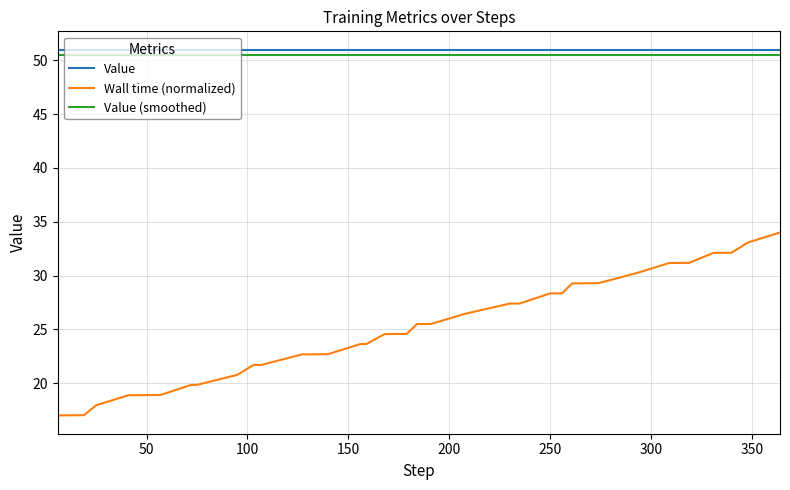

True or false: Value and Value (smoothed) intersect in this chart.

False